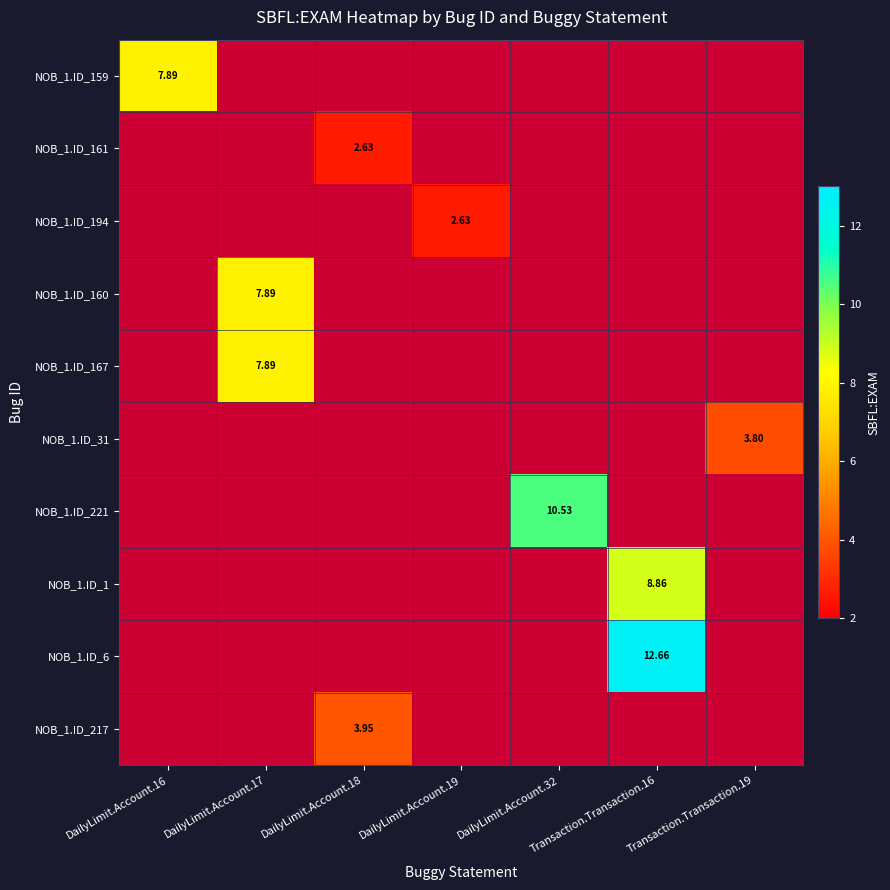

How many series are shown in this chart?

10